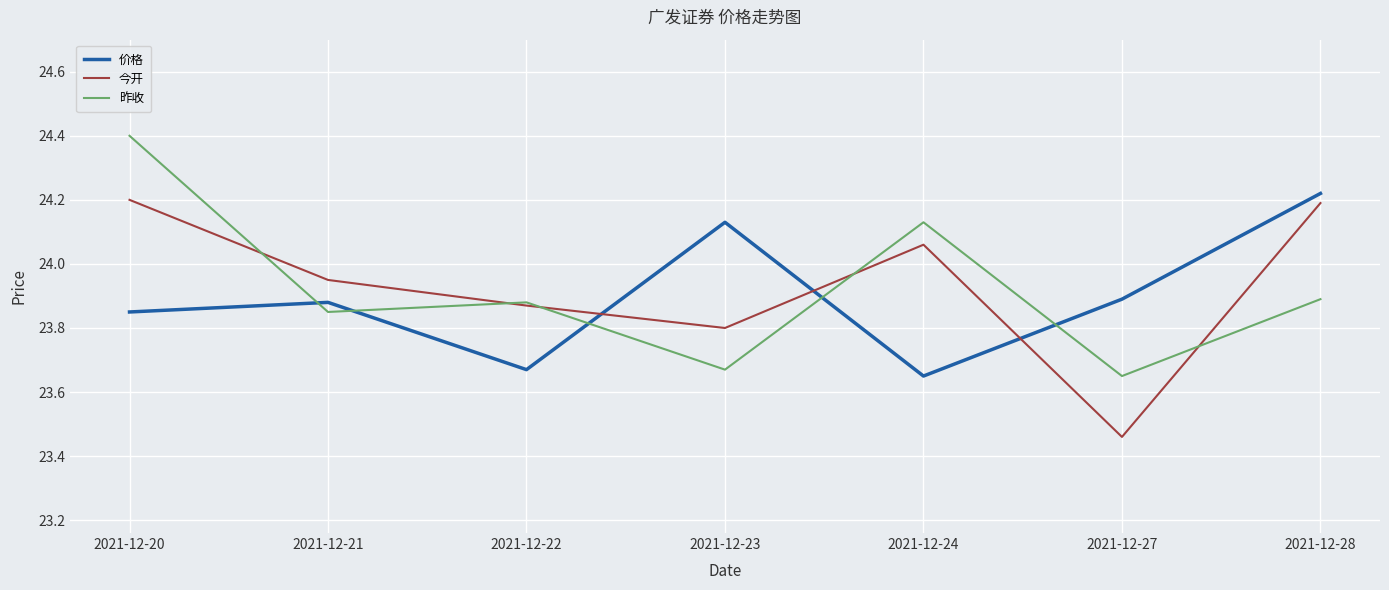

What is the greatest value displayed?

24.4